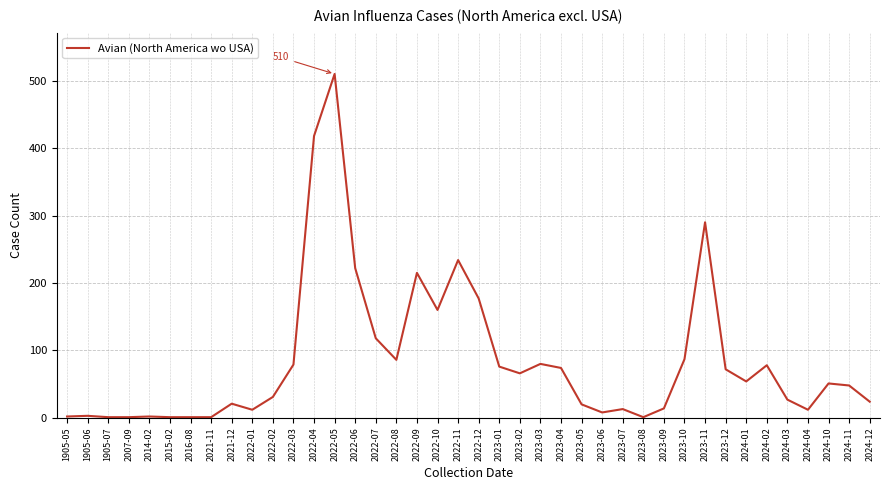

Where is the data nearest to the value 255?

2022-11